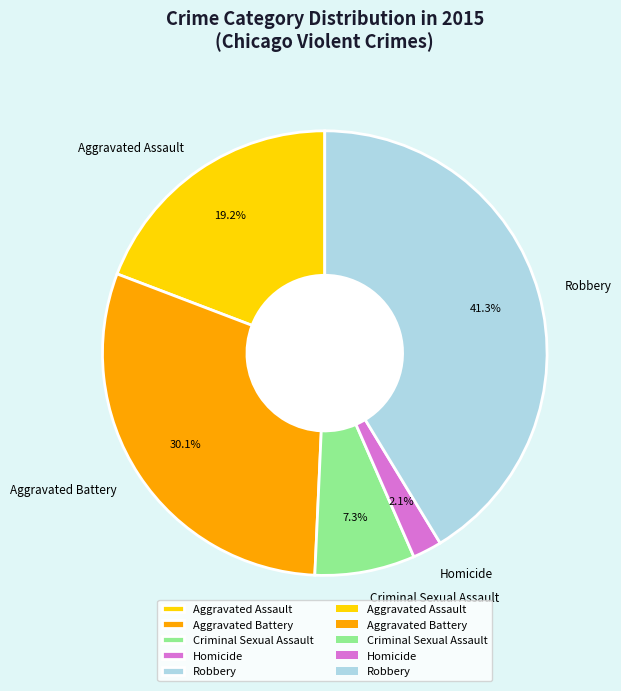

The Criminal Sexual Assault slice represents 7% of the pie. True or false?

True